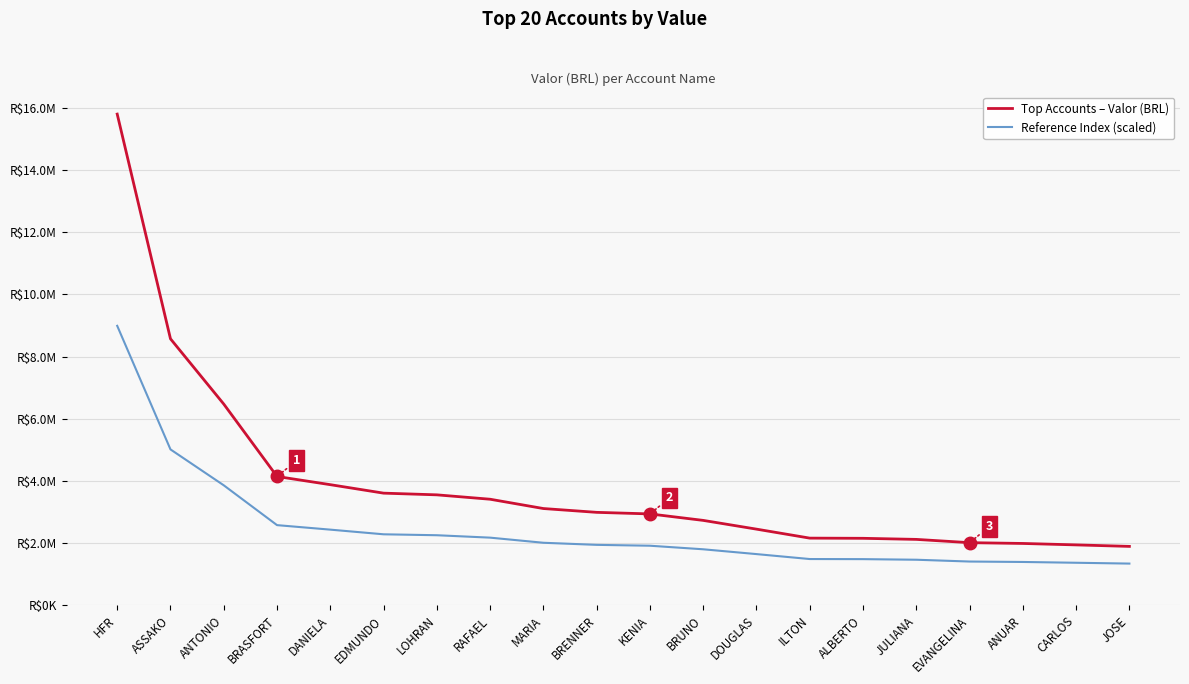

Reading left to right, transcribe all the data shown in this chart.

Top Accounts – Valor (BRL): 15800354.4	8572523.4	6473483.0	4144388.4	3880759.5	3608099.9	3553532.2	3412410.5	3113089.3	2990541.7	2940143.8	2731695.2	2450460.5	2161273.2	2155438.2	2120617.4	2015239.5	1990003.6	1943608.4	1895516.2
Reference Index (scaled): 8990194.9	5014887.9	3860415.7	2579413.6	2434417.7	2284454.9	2254442.7	2176825.8	2012199.1	1944797.9	1917079.1	1802432.3	1647753.3	1488700.3	1485491.0	1466339.6	1408381.7	1394502.0	1368984.6	1342533.9